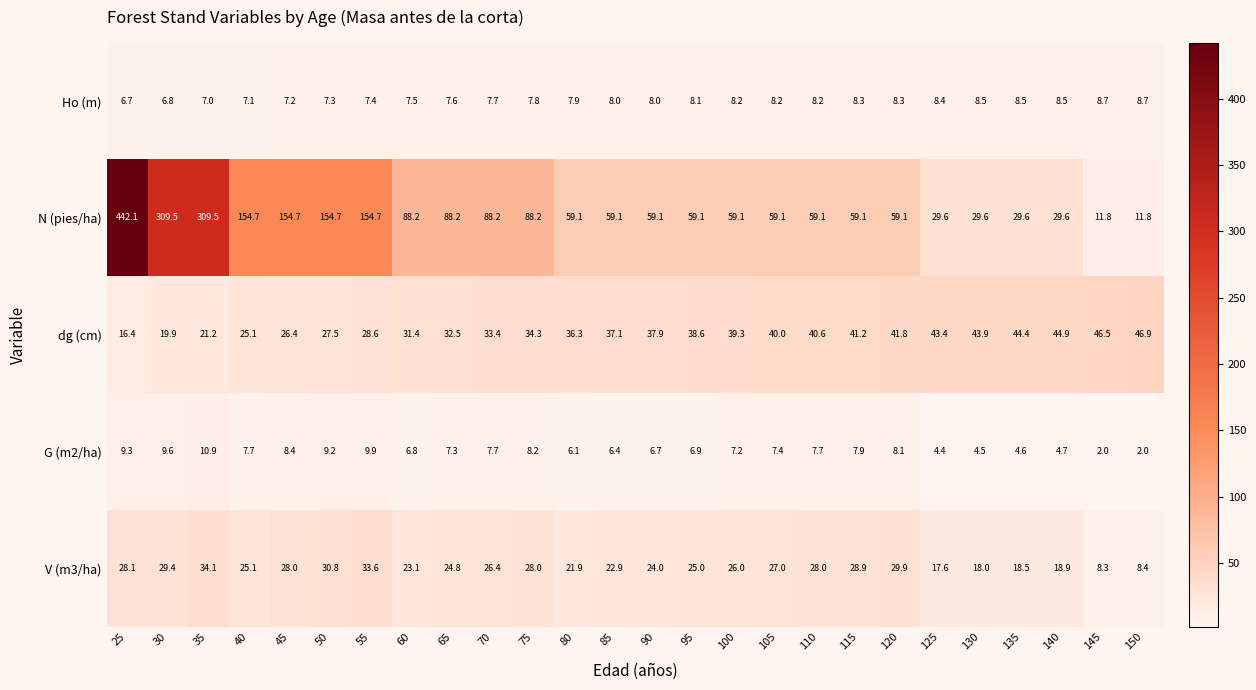

Read the Ho (m) value at 100.

8.2